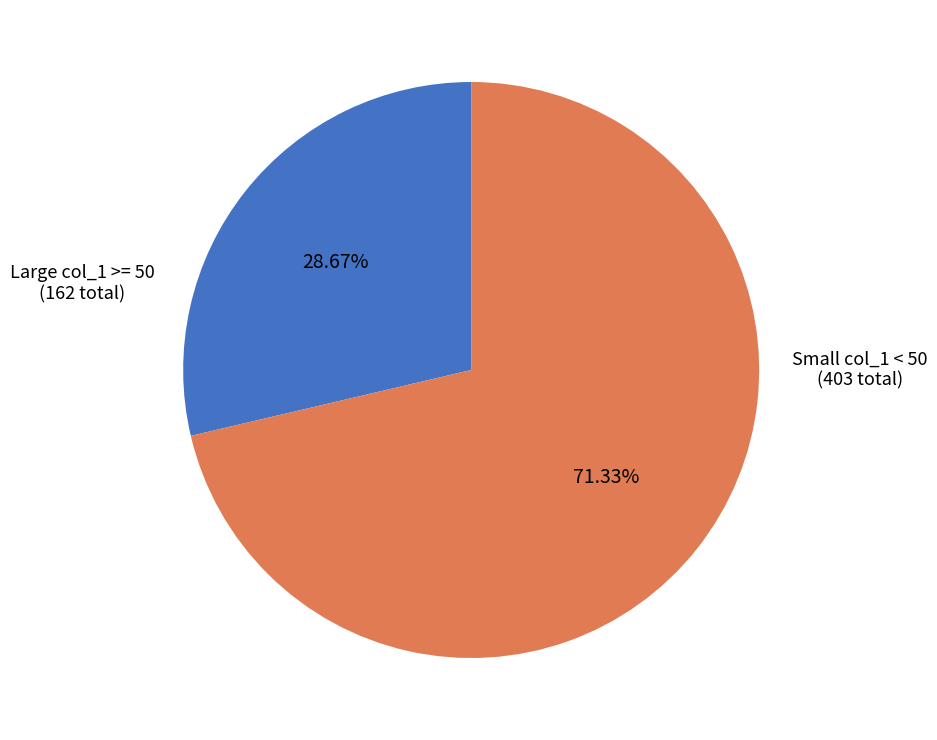

Is there any slice that represents more than half of the pie?

Yes